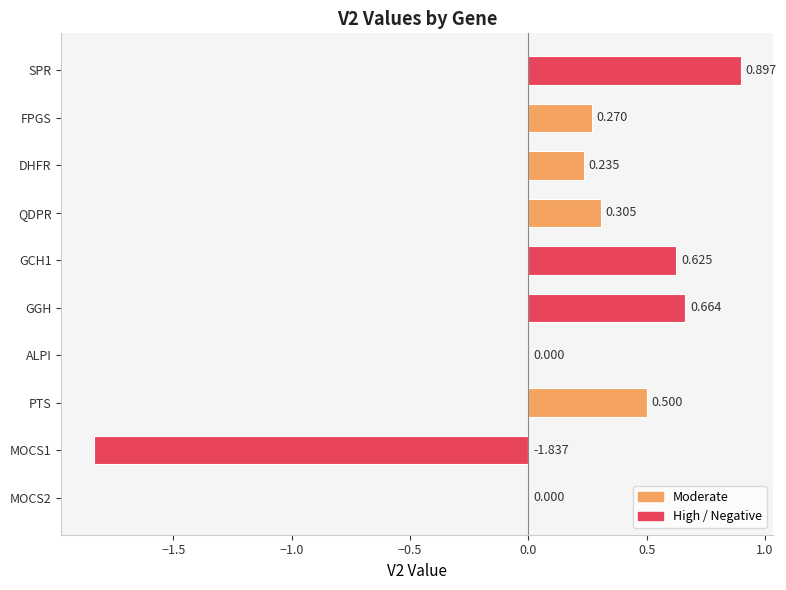

Which has a higher value, DHFR or ALPI?

DHFR